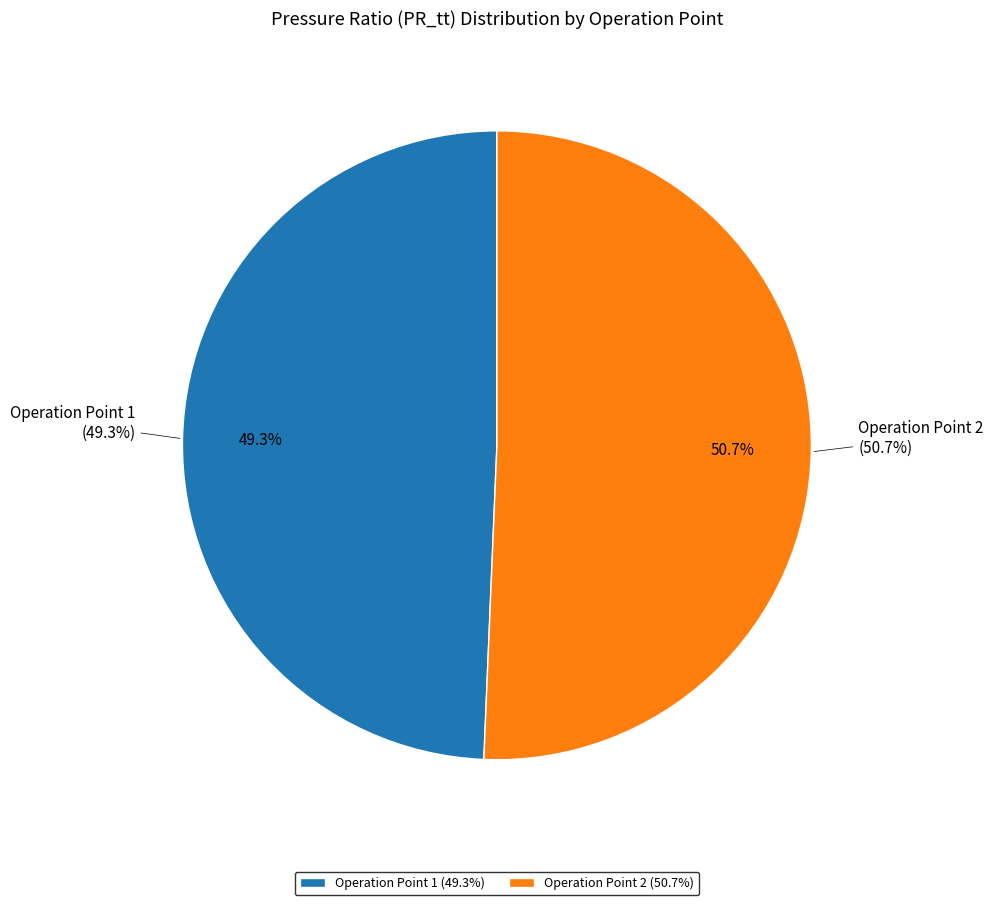

Between 2 and 1, which is larger?

2